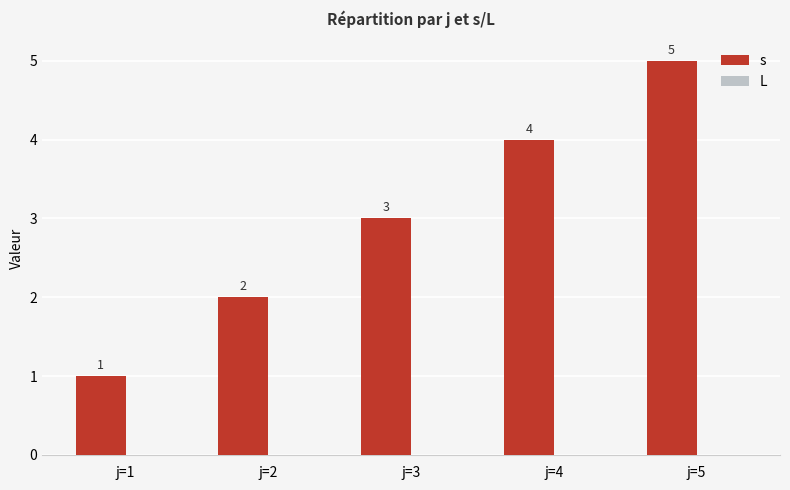

What value does the data have at j=4?

4